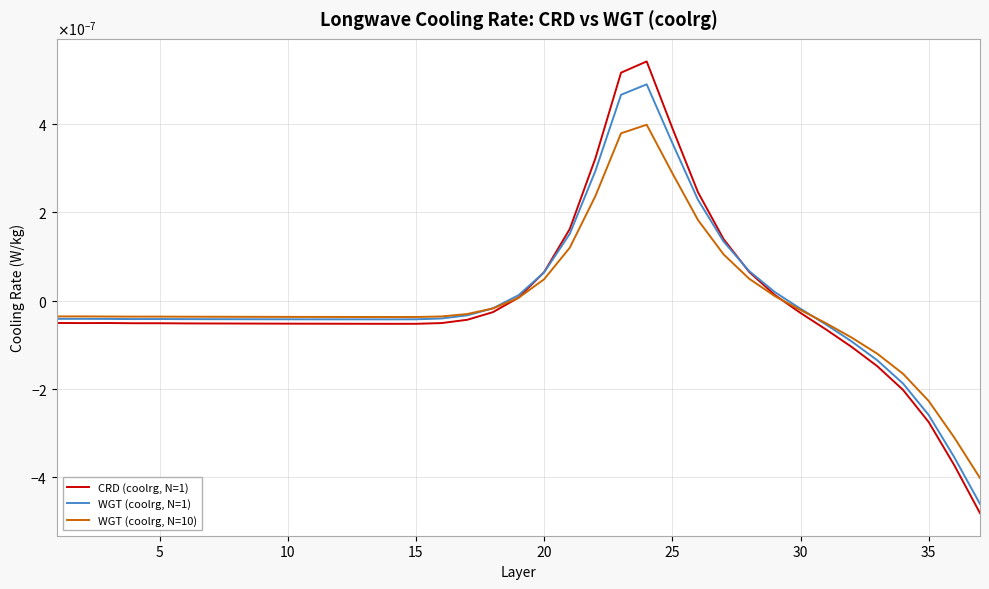

True or false: WGT (coolrg, N=10) and WGT (coolrg, N=1) cross at least once.

True